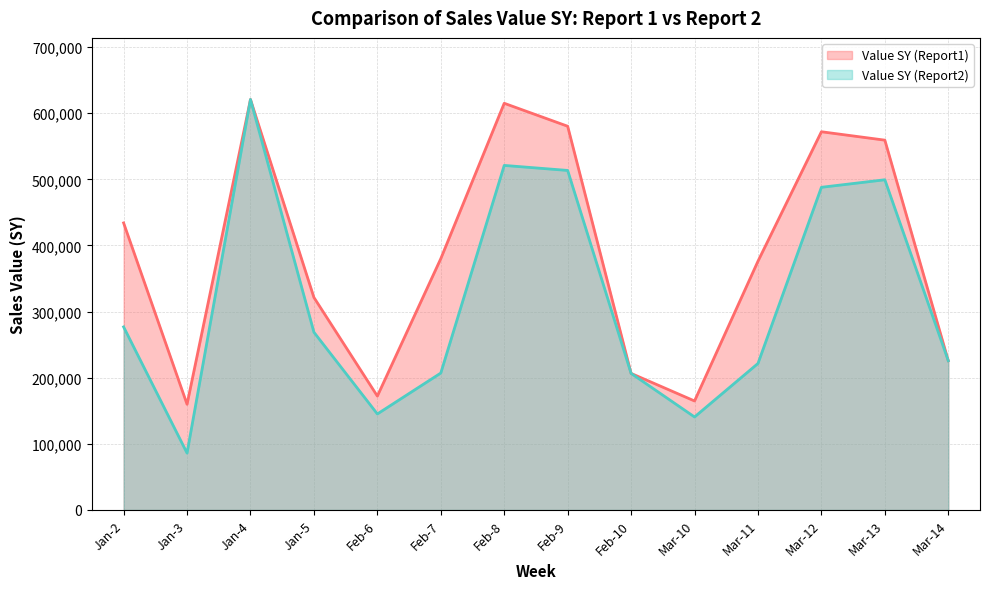

What are all the series names shown in the legend?

Value SY (Report1), Value SY (Report2)